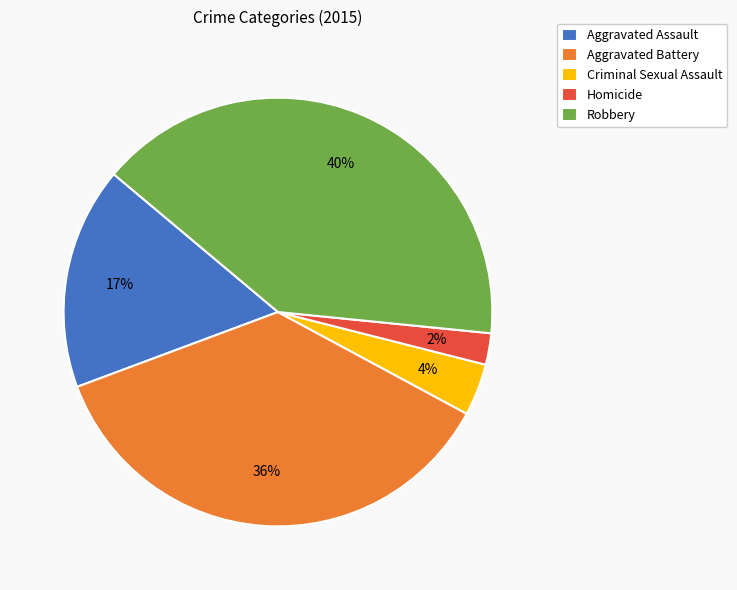

True or false: Robbery accounts for 55% of the total.

False